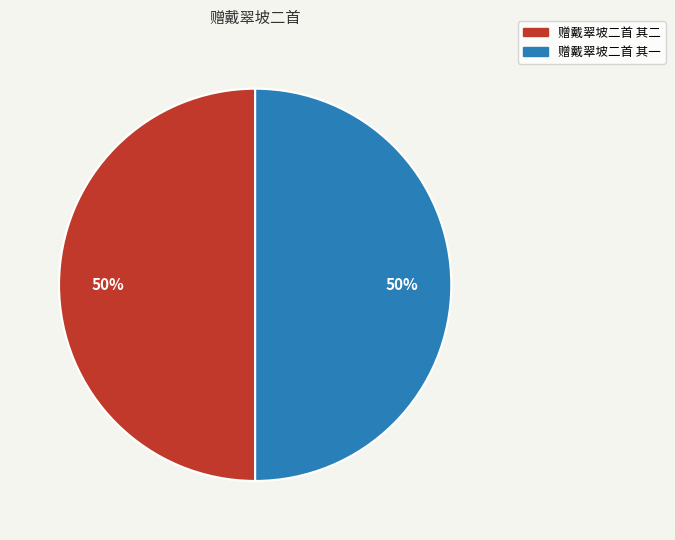

To the nearest percent, what is the average slice percentage?

50%